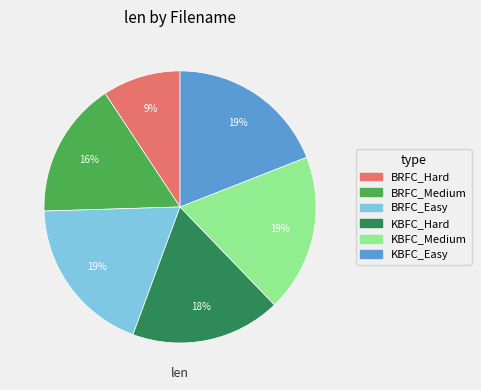

Does any single category account for the majority?

No